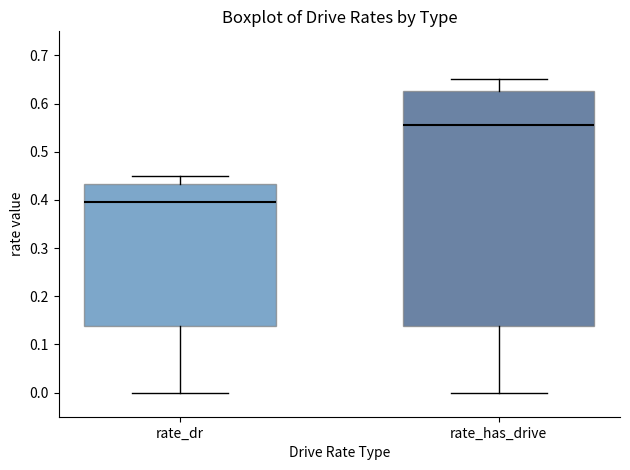

Reading left to right, read every box against the y-axis: the position of its median line, the range the box covers, and the ends of its whiskers. The values are not printed on the chart, so give them approximately, as read against the axis.

rate_dr: median 0.40, box 0.14 to 0.43, whiskers 0.00 to 0.45
rate_has_drive: median 0.56, box 0.14 to 0.63, whiskers 0.00 to 0.65